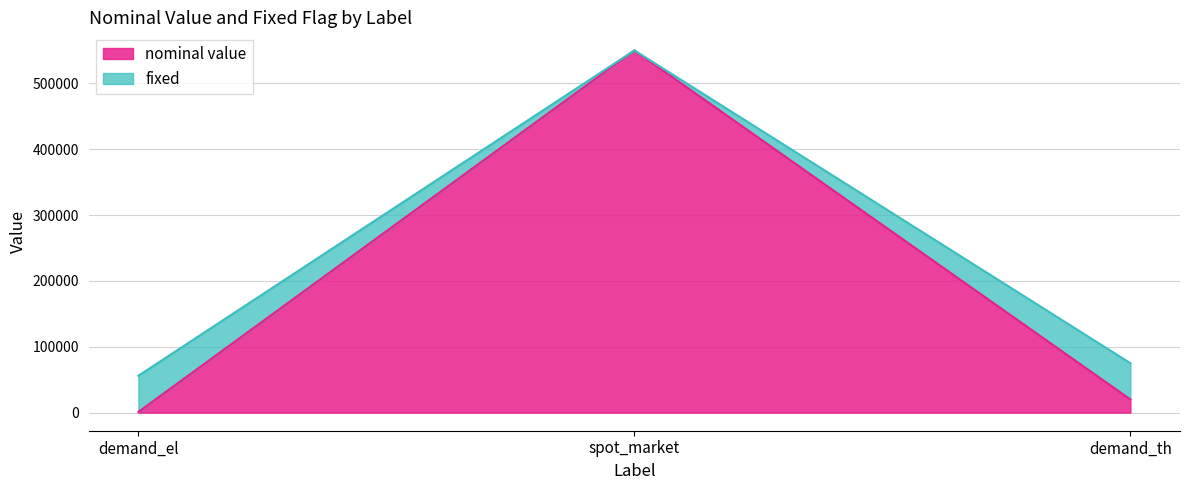

What is the value of the nominal value point at the 3rd from the left?

20000